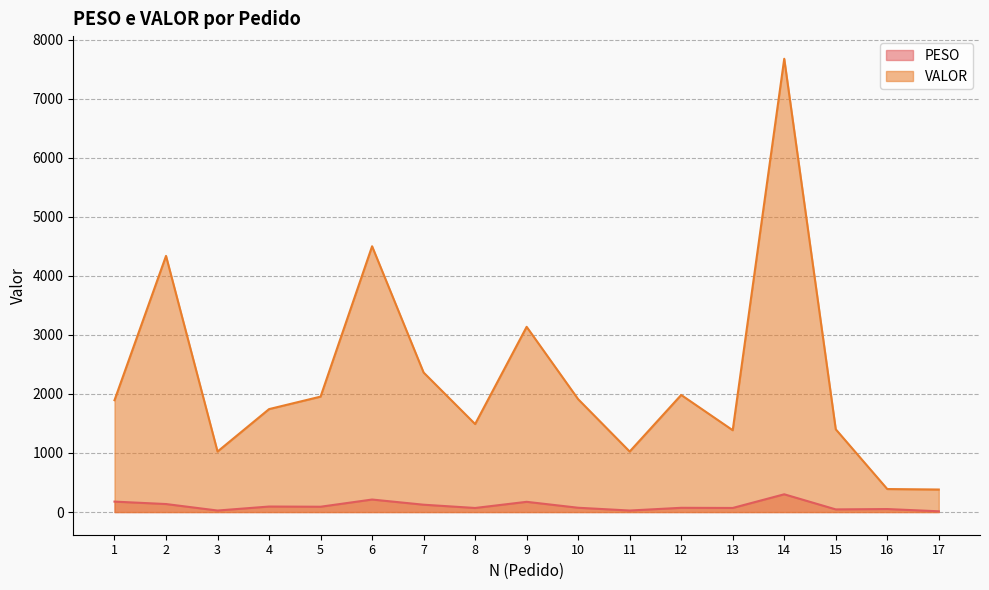

The PESO series shows 109.9 at 10. True or false?

False